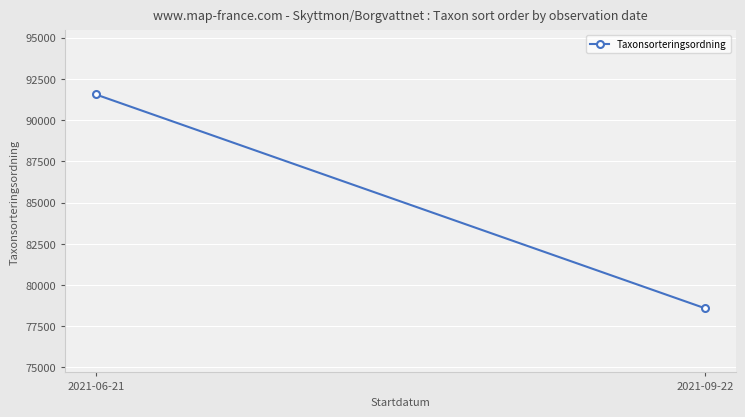

Between 2021-09-22 and 2021-06-21, which is larger?

2021-06-21